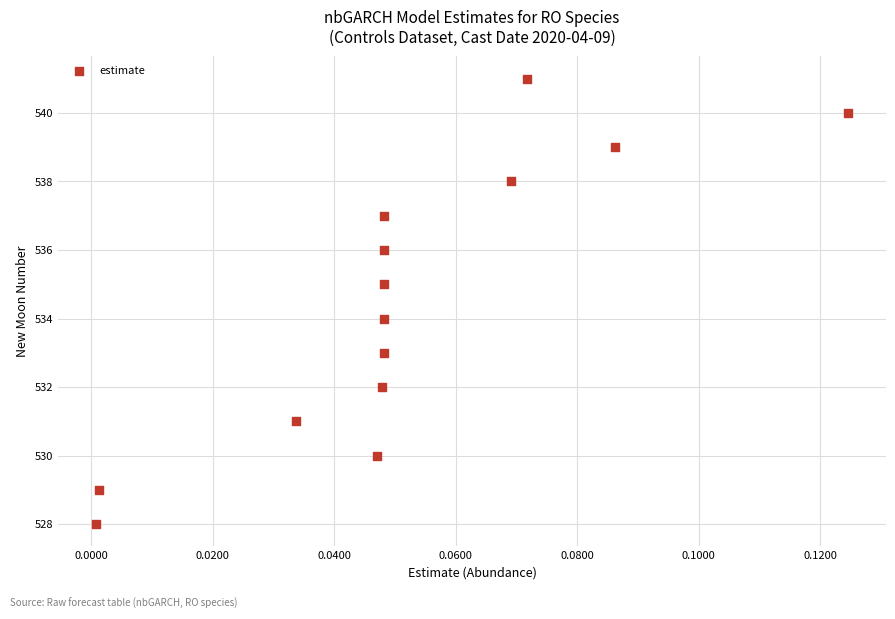

What is the range of Y values (max minus min)?

13